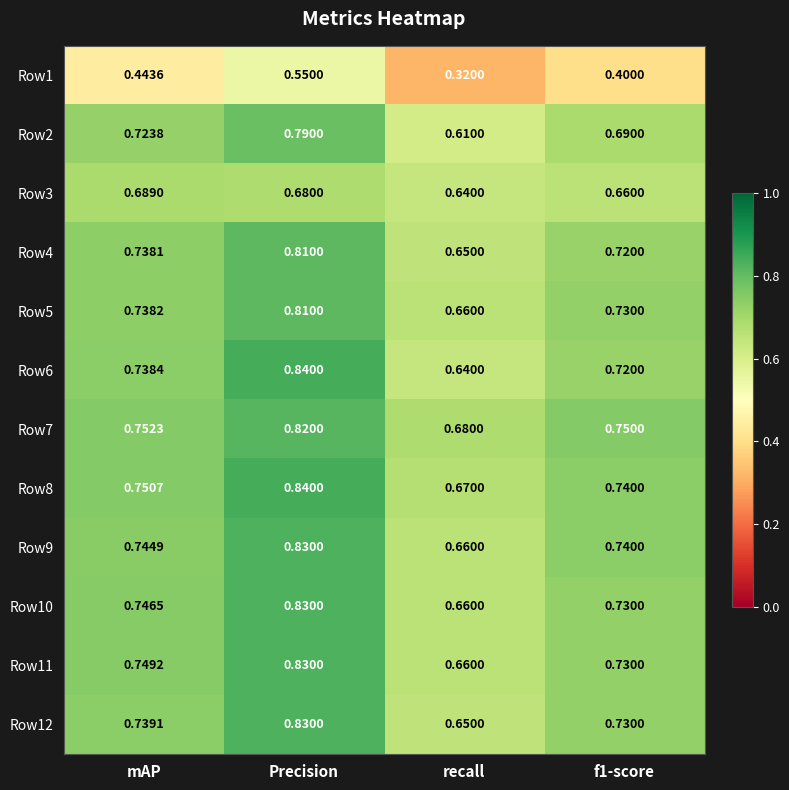

At which label is Row5 closest to 0?

recall